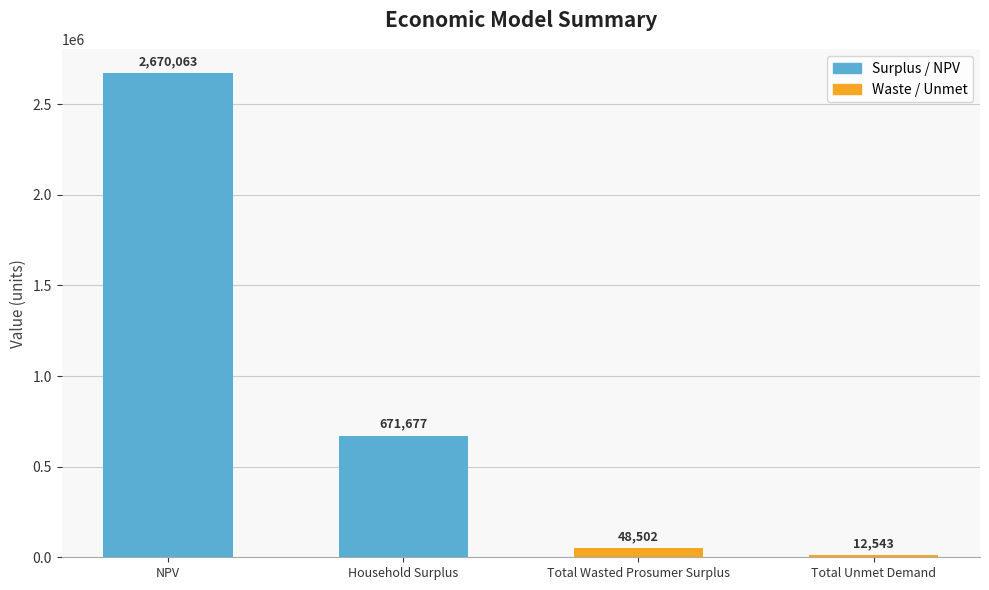

Read the value at Total Unmet Demand.

12543.1